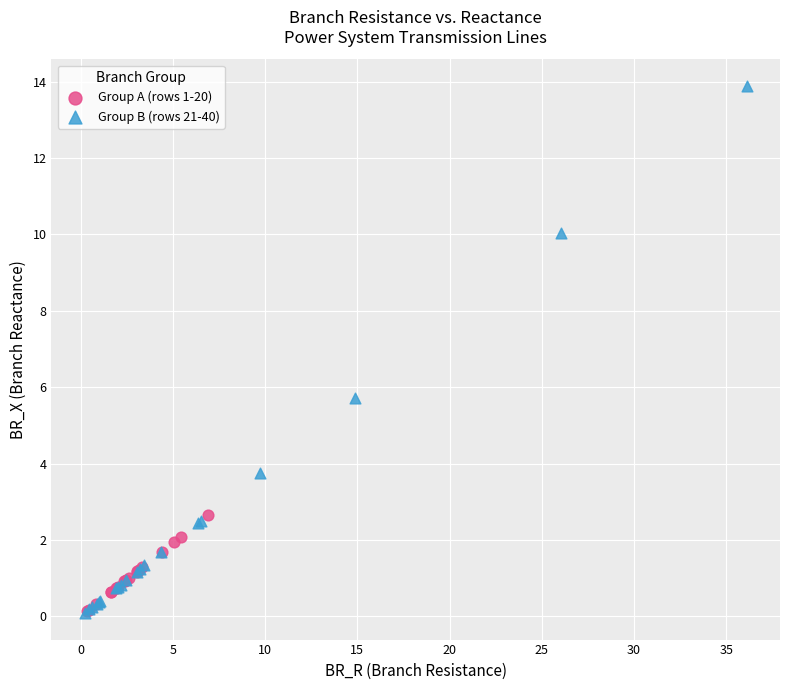

Which series contains the highest Y value?

Group B (rows 21-40)